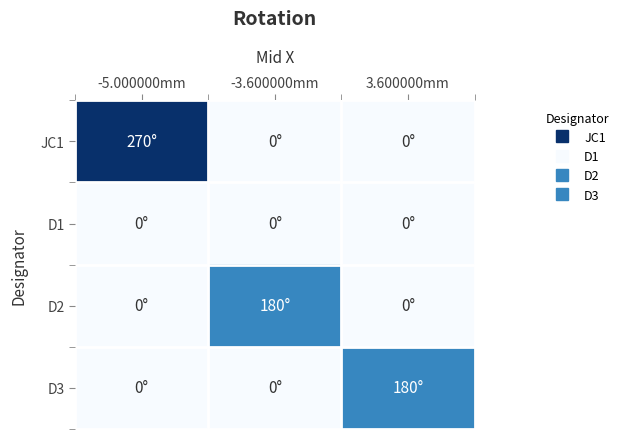

Between -5.000000mm and 3.600000mm, which is larger?

-5.000000mm